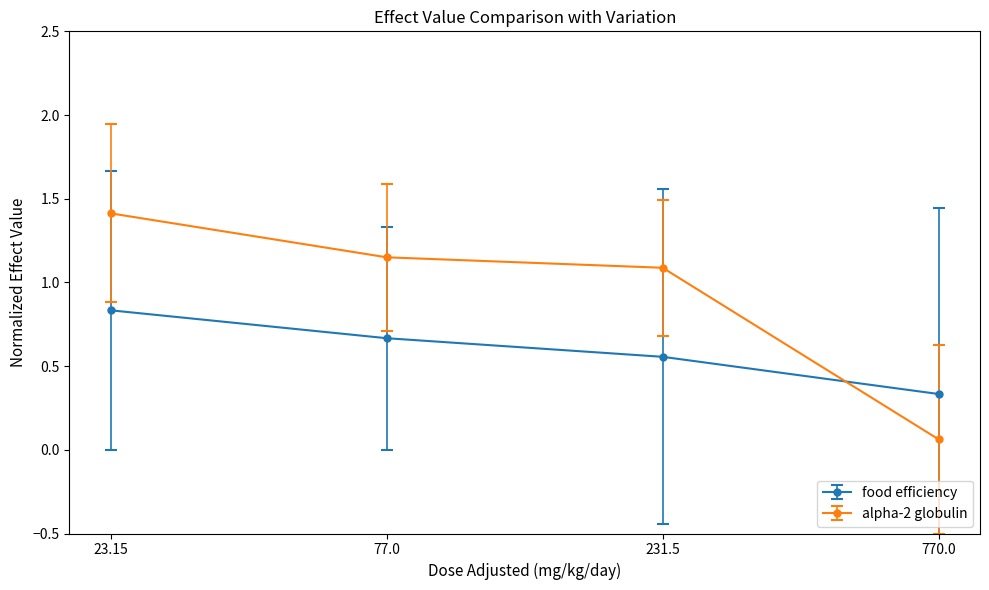

Rank the series by their average value, from lowest to highest.

food efficiency, alpha-2 globulin